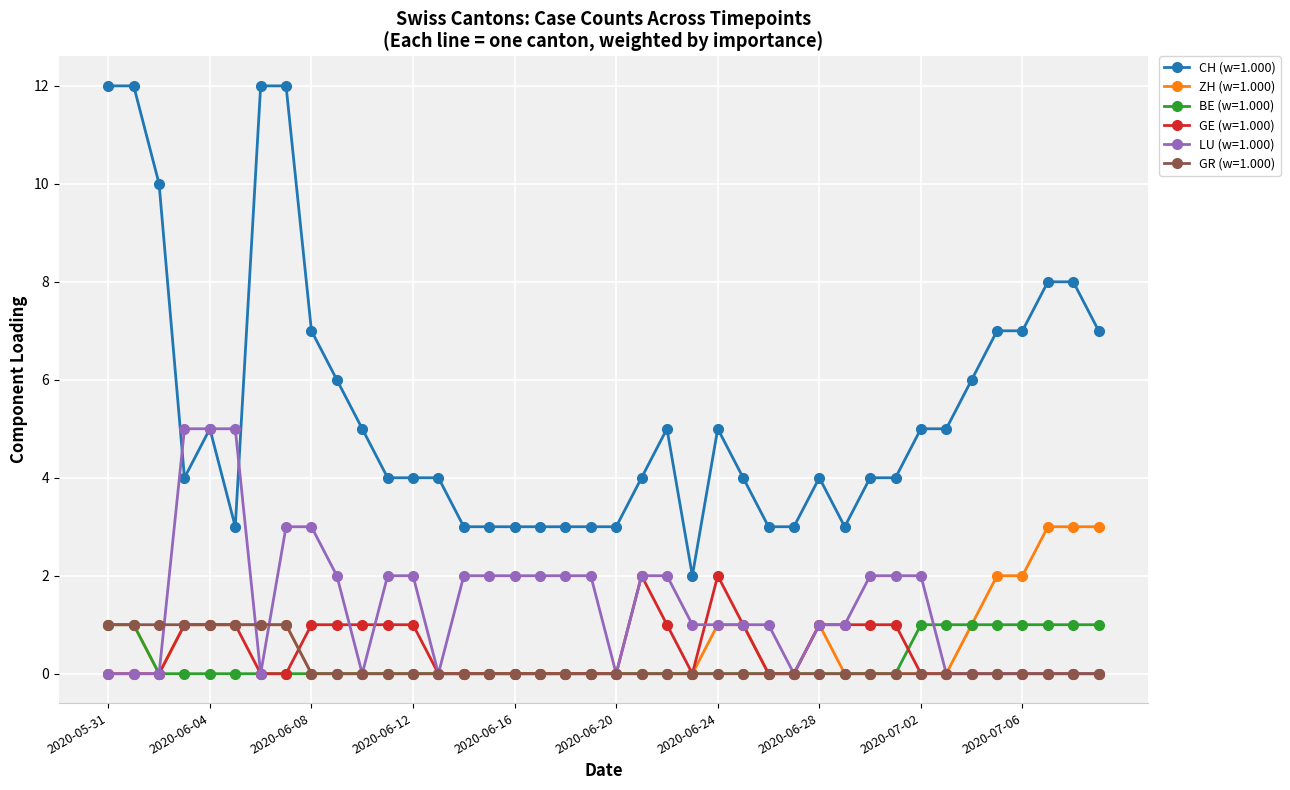

At how many categories does at least one series exceed 9?

5